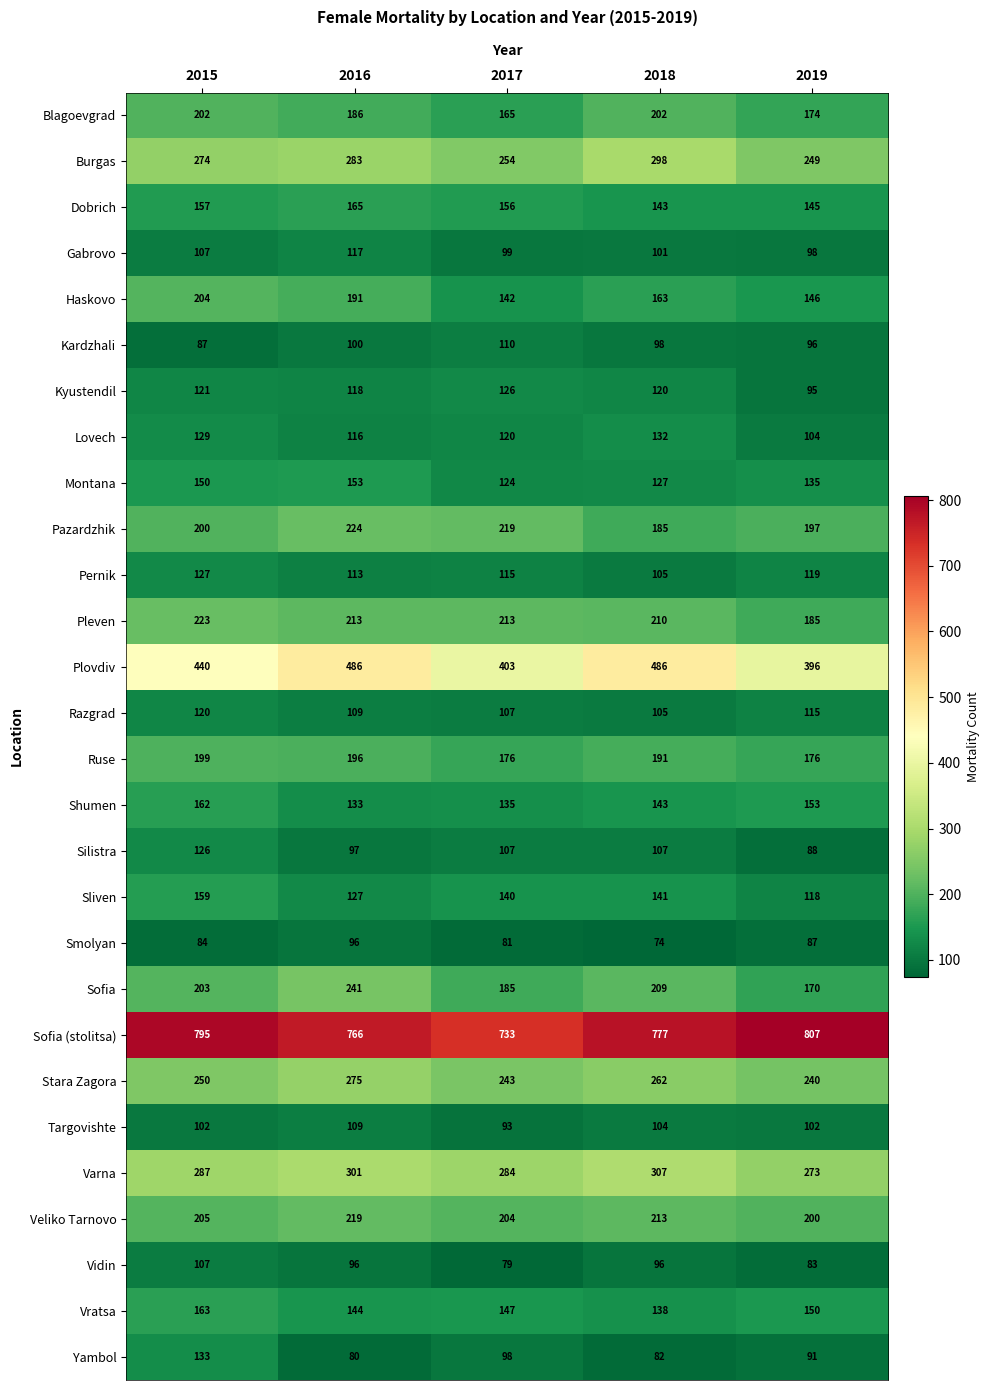

What is the total value across all series at 2016?

5454